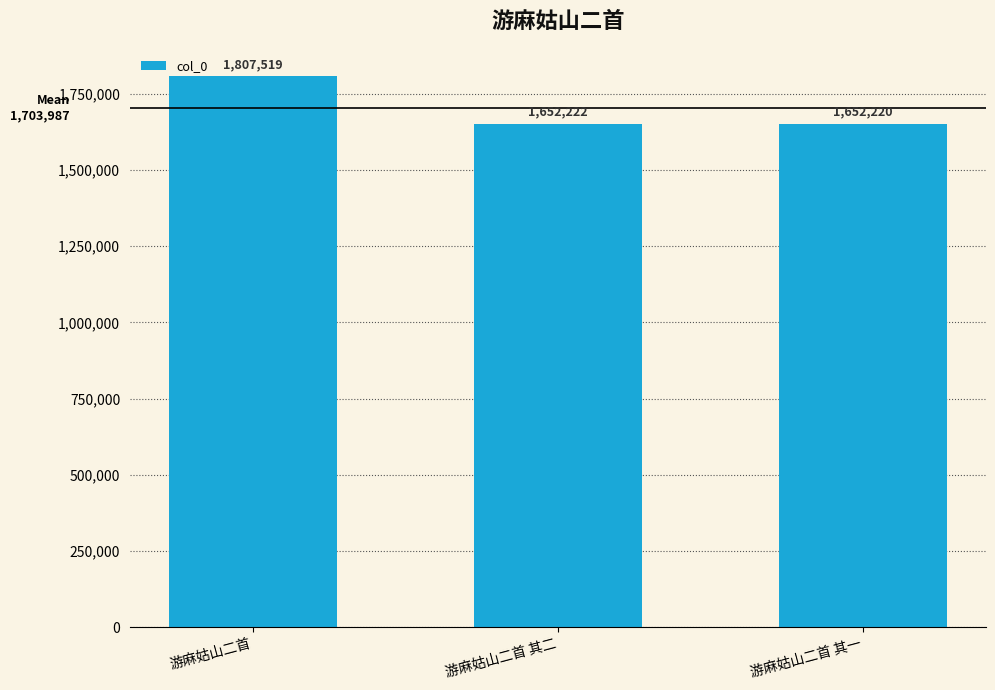

What is the sum of the values at 游麻姑山二首 其一 and 游麻姑山二首 其二?

3304442